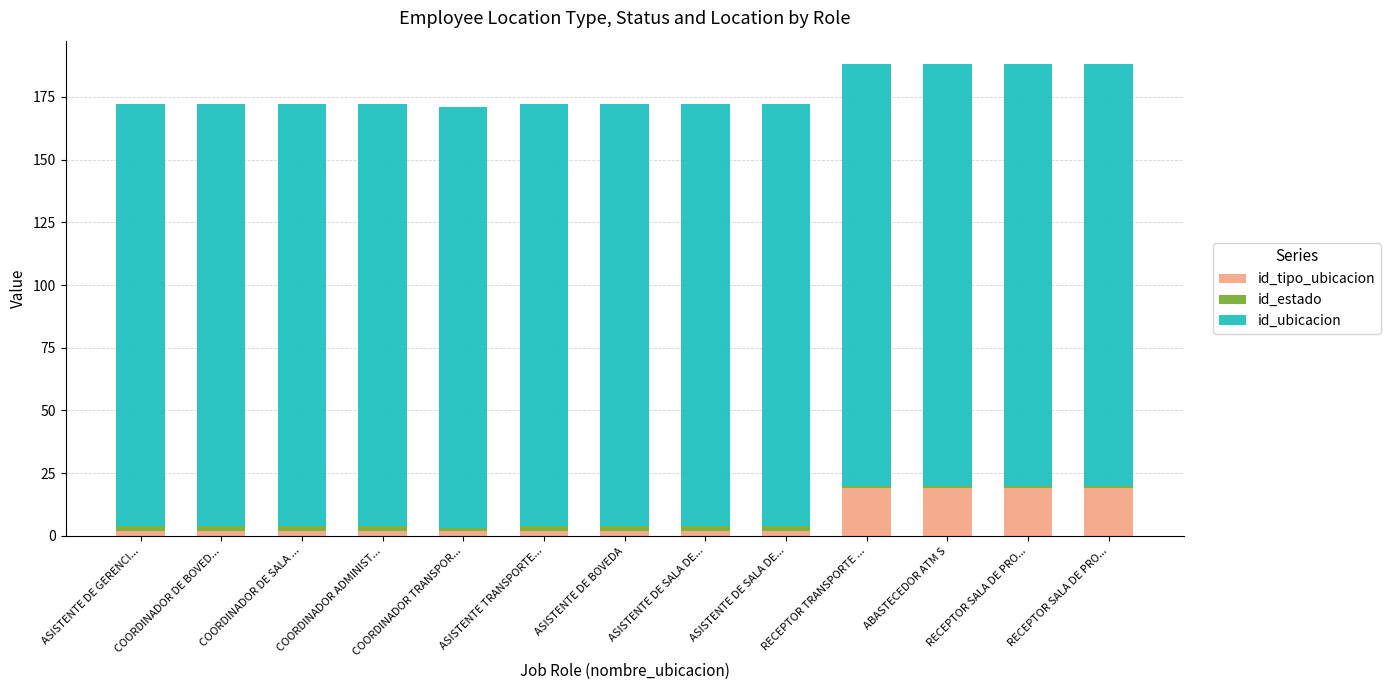

How many categories are shown in the chart?

13